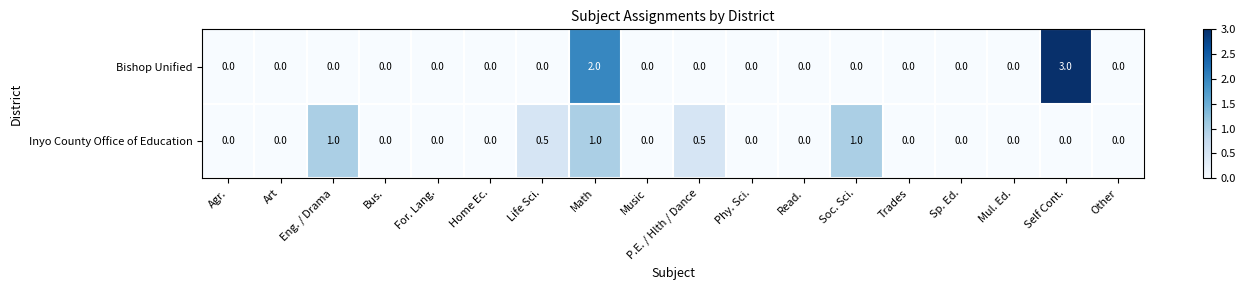

Which series has the largest range (max minus min)?

Bishop Unified